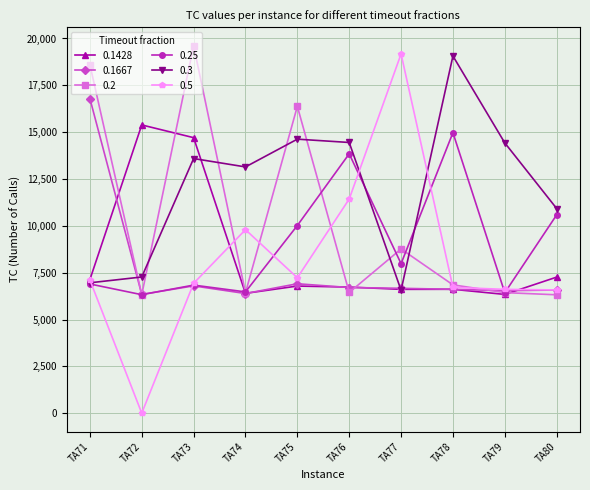

After their last crossing, which series has the higher values: 0.3 or 0.2?

0.3